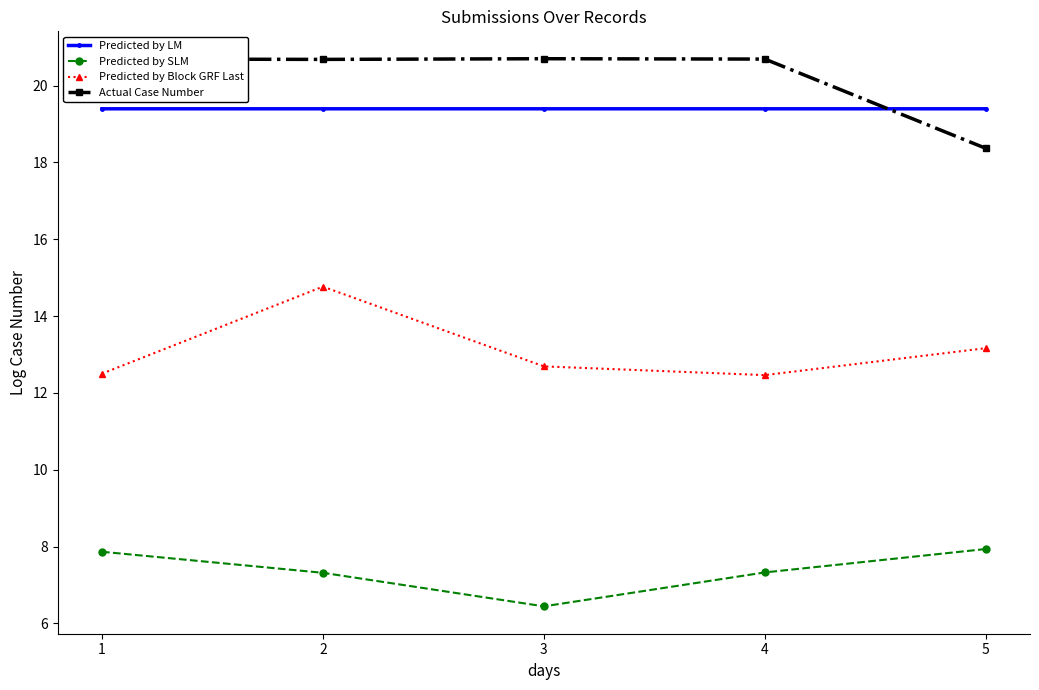

Reading left to right, transcribe all the data shown in this chart.

Predicted by LM: 19.4	19.4	19.4	19.4	19.4
Predicted by SLM: 7.9	7.3	6.4	7.3	7.9
Predicted by Block GRF Last: 12.5	14.8	12.7	12.5	13.2
Actual Case Number: 20.7	20.7	20.7	20.7	18.4